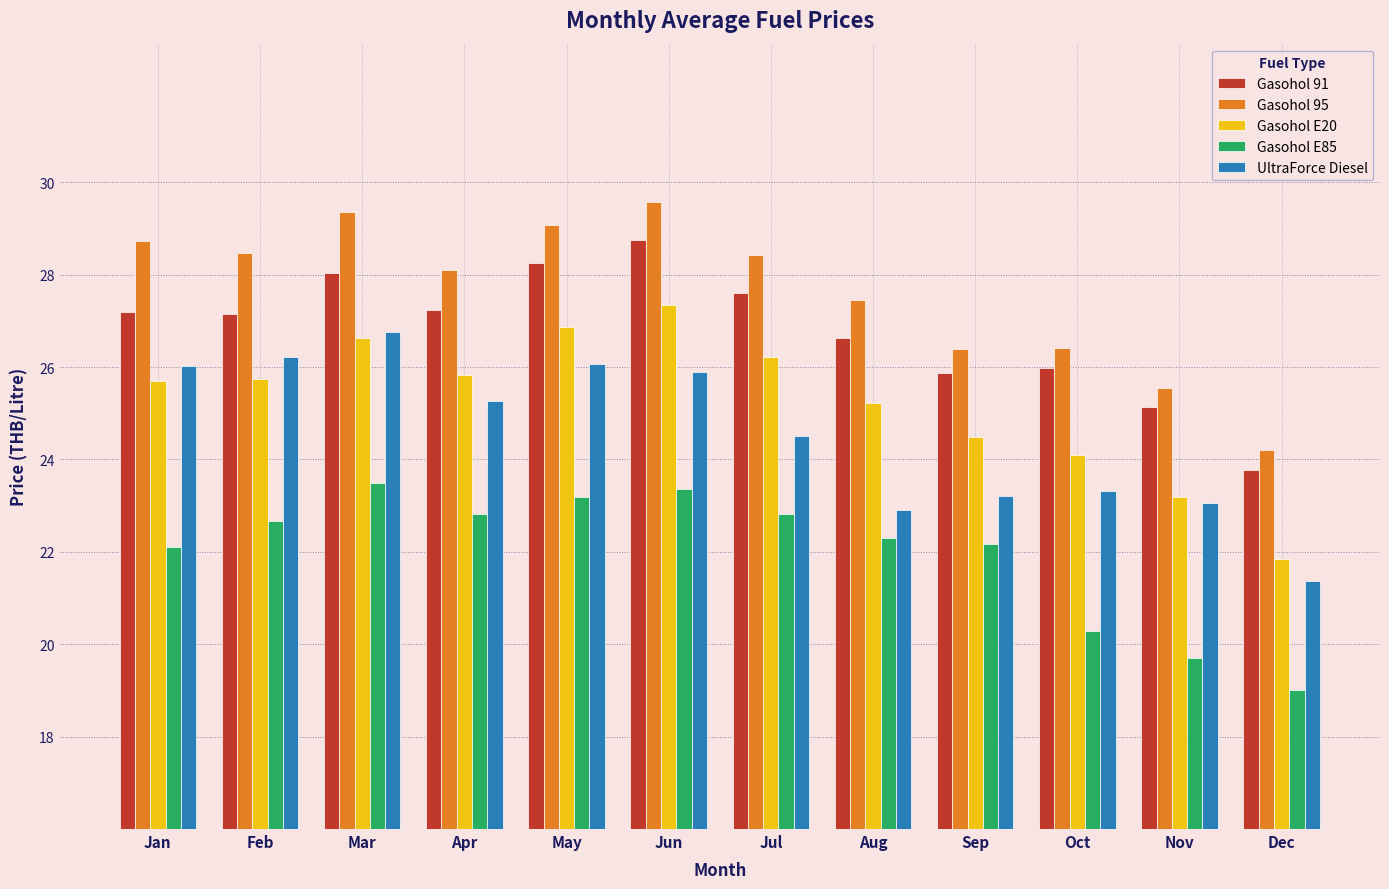

Is it true that Gasohol E85 equals 39.5 at Sep?

False